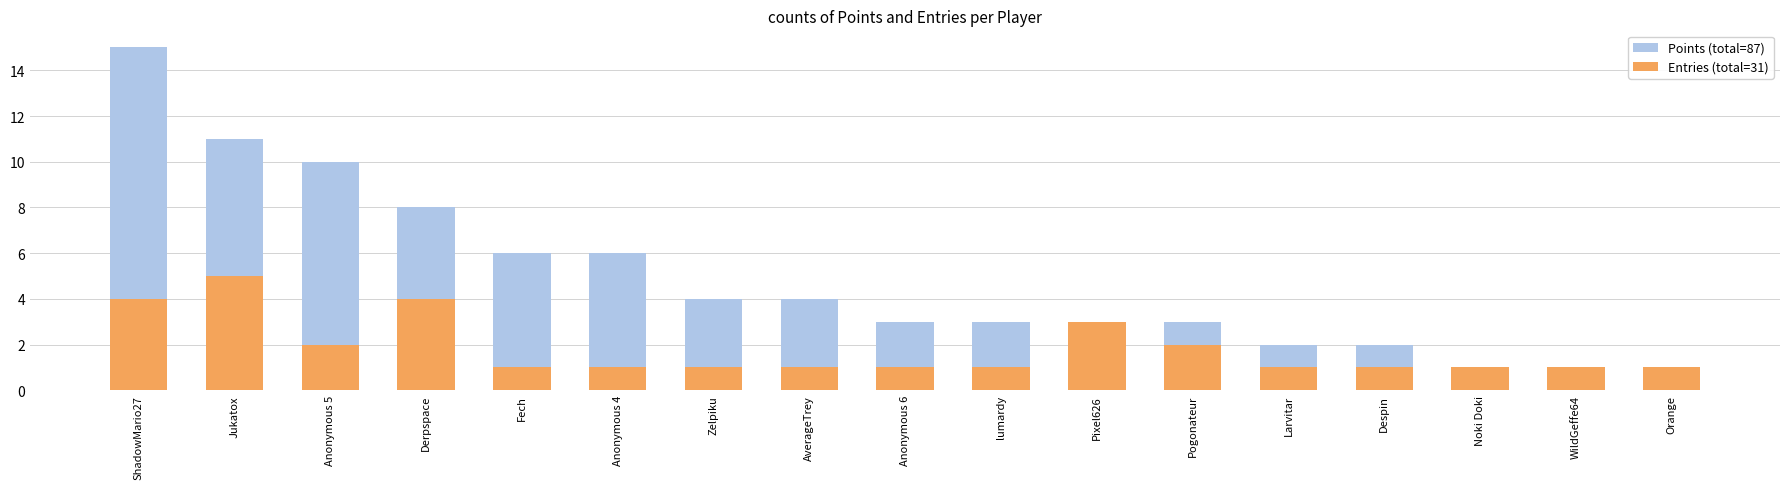

How many distinct data groups are displayed?

2